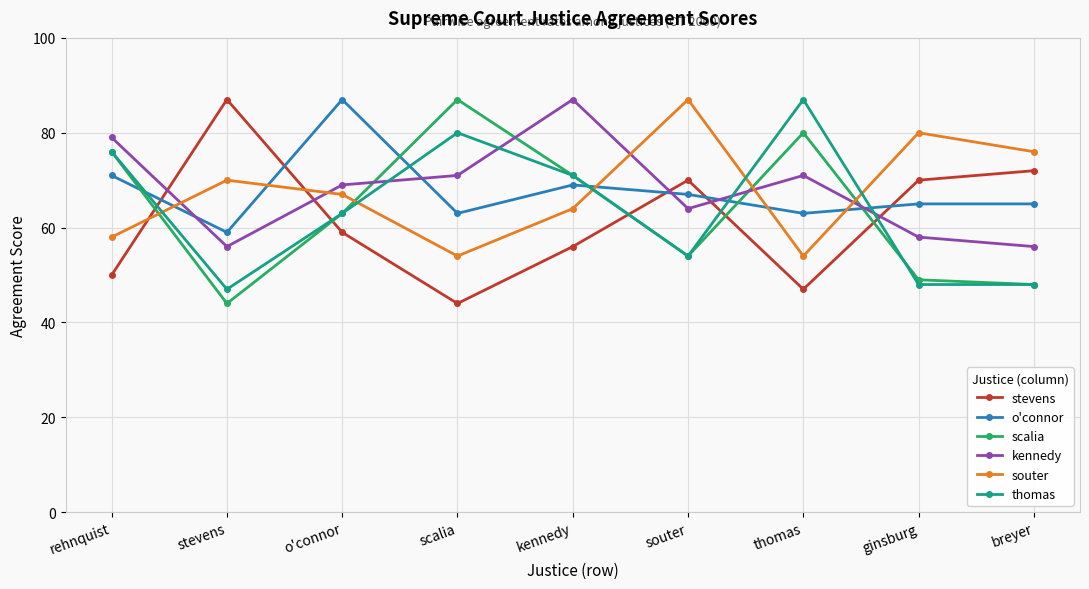

The stevens series shows 39 at ginsburg. True or false?

False